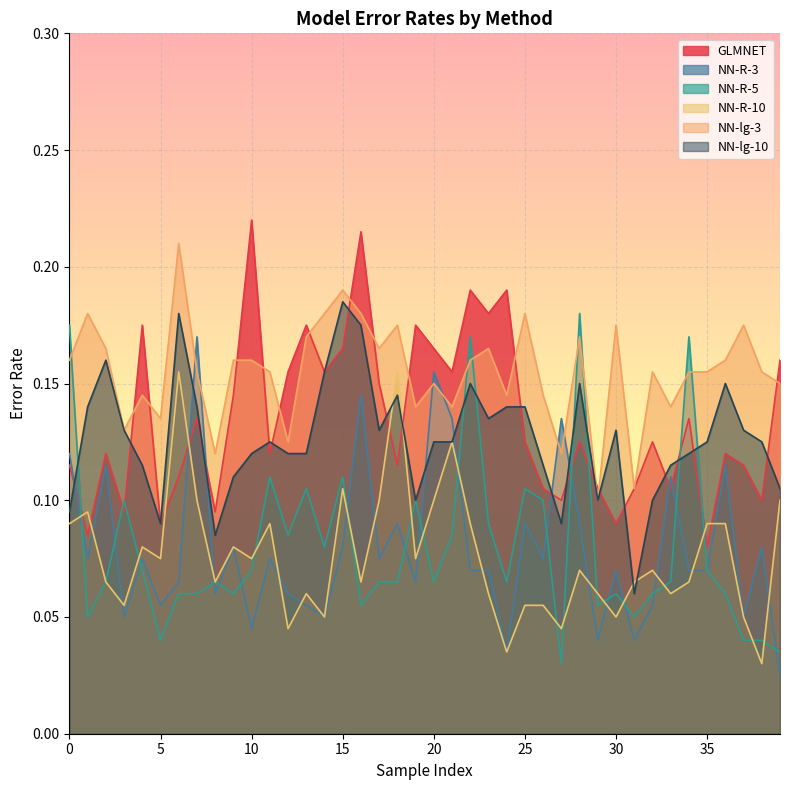

True or false: NN-R-10 has more than 0 interior local peaks.

True